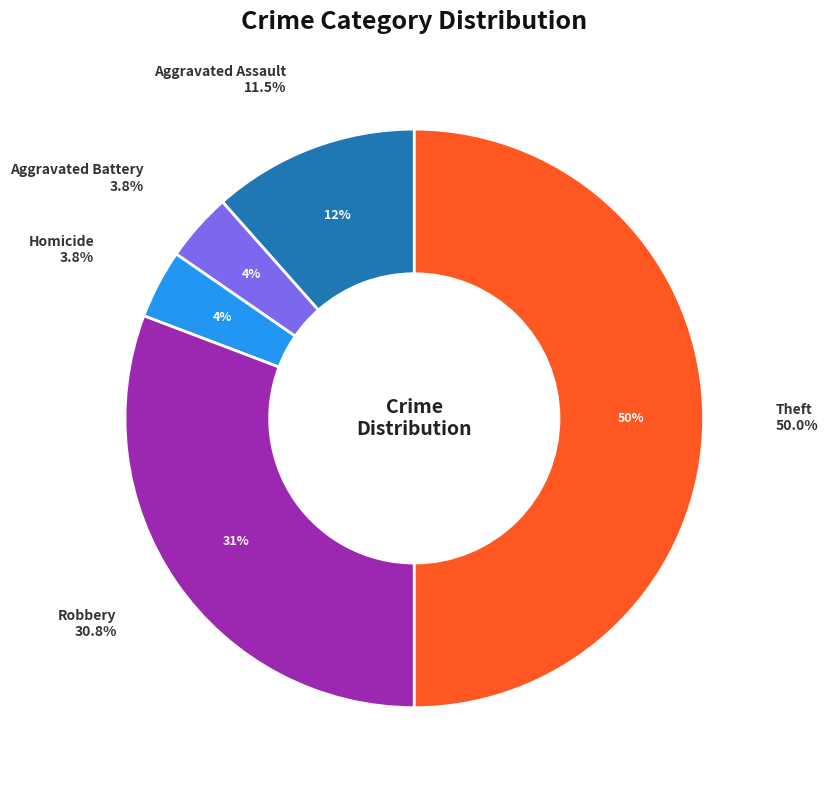

Count the number of slices in the pie.

7